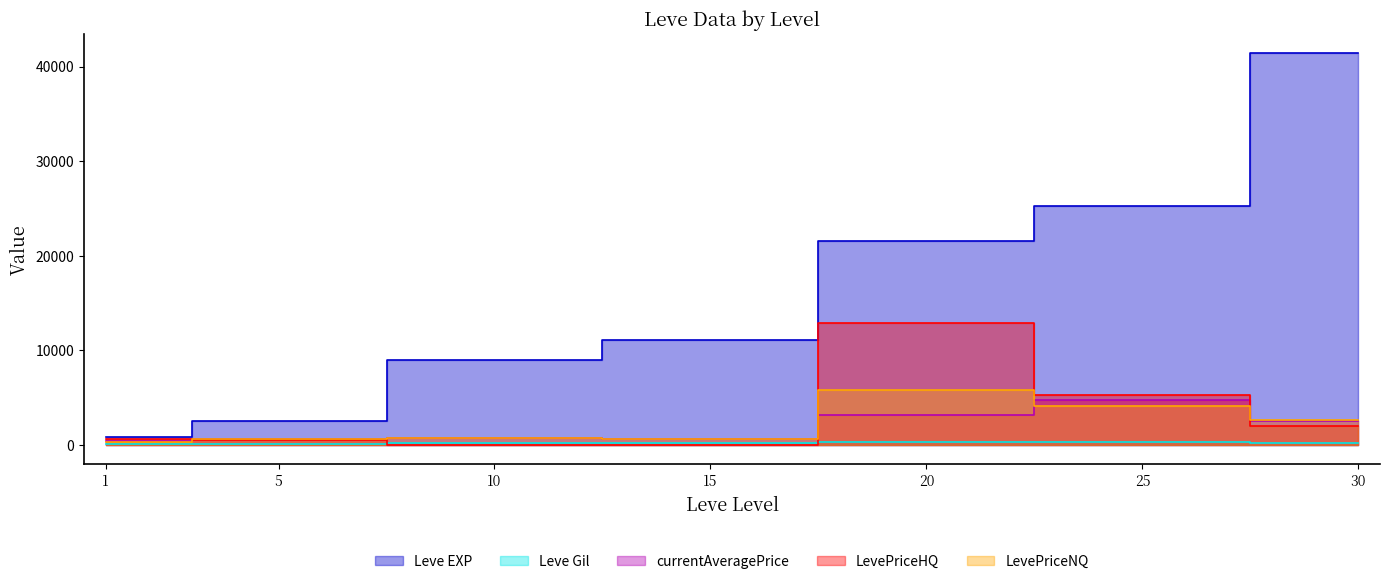

Reading right to left, list all the values displayed in this chart.

Leve EXP: 30=41410.0	25=25250.0	20=21600.0	15=11040.0	10=8930.0	5=2490.0	1=800.0
Leve Gil: 30=175.0	25=326.0	20=281.0	15=230.0	10=169.0	5=139.0	1=113.0
currentAveragePrice: 30=2500.5	25=4779.0	20=3108.4	15=607.0	10=690.0	5=597.7	1=398.2
LevePriceHQ: 30=2002.0	25=5319.8	20=12833.0	15=0.0	10=0.0	5=499.0	1=634.7
LevePriceNQ: 30=2666.7	25=4103.0	20=5817.7	15=607.0	10=690.0	5=617.4	1=279.9